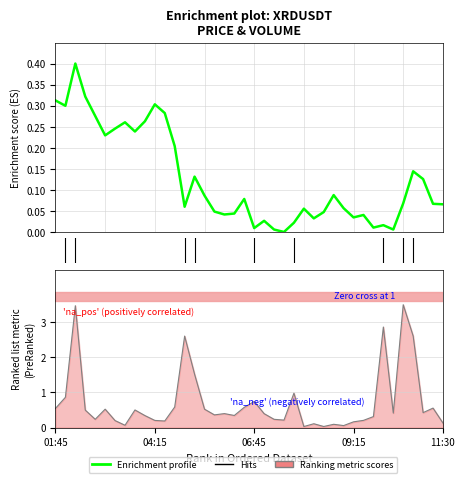

What is the difference between the maximum and second lowest values in the close series?

0.4